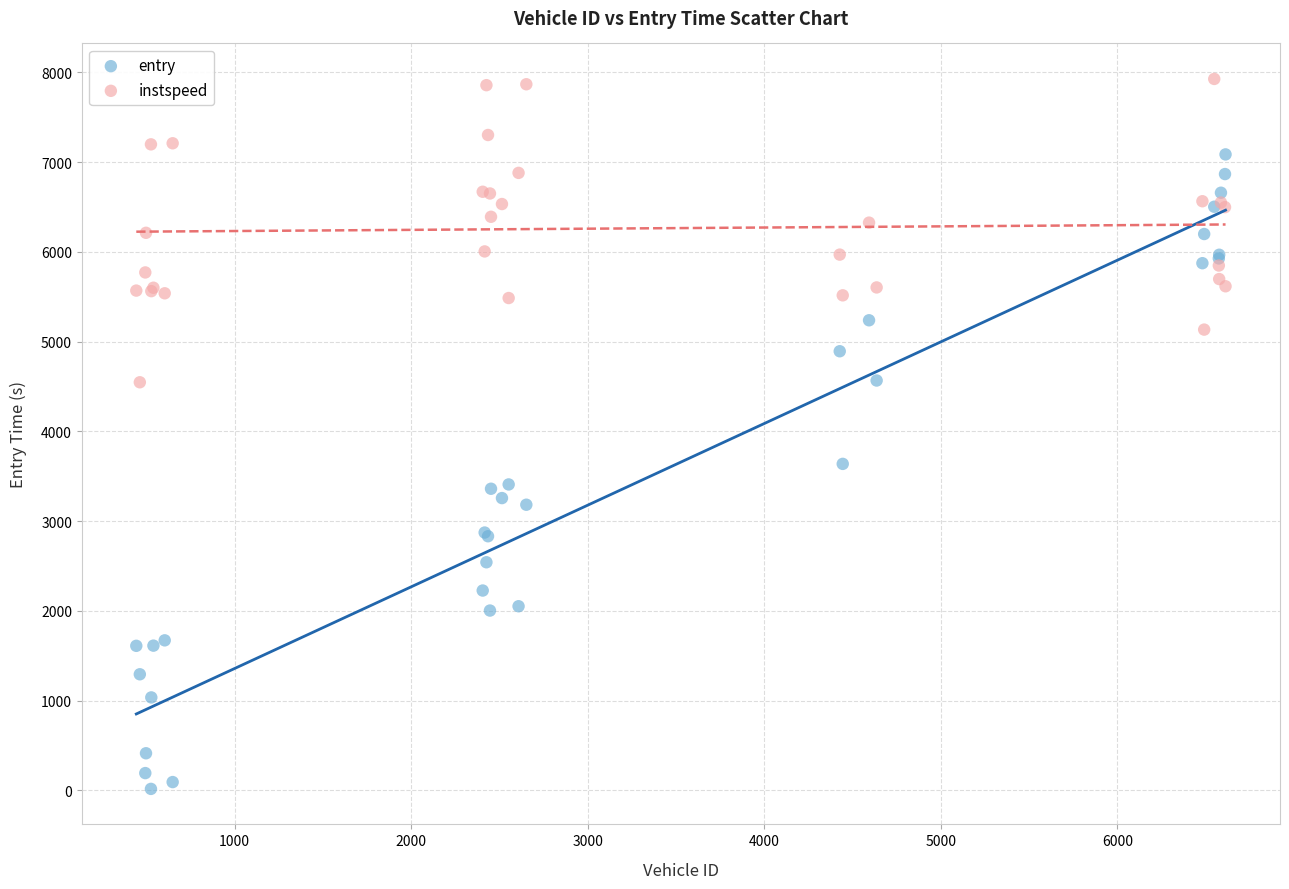

Which series has the largest Y range (max minus min)?

entry